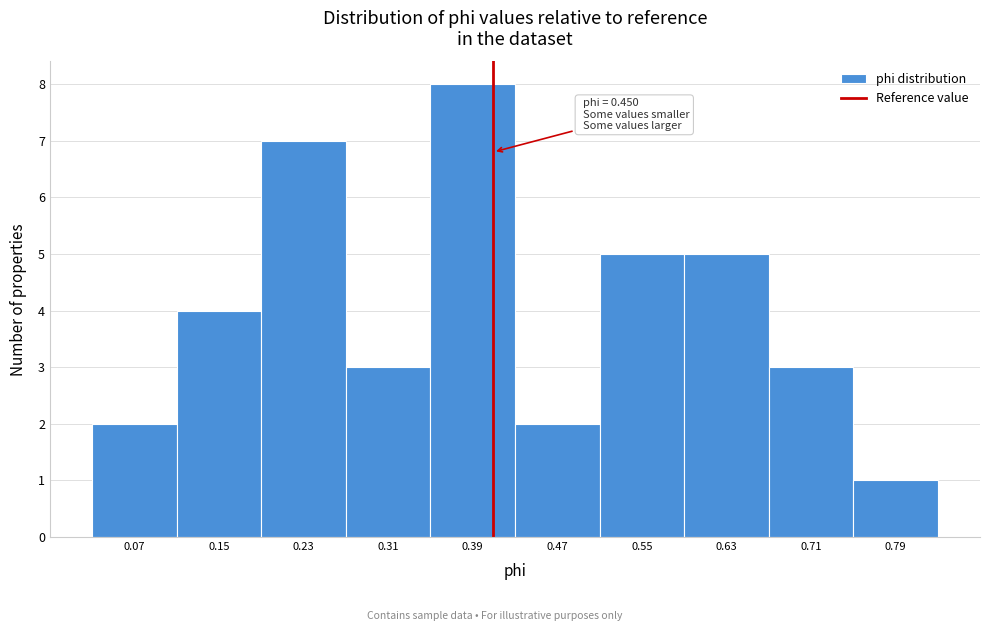

Reading left to right, extract all data points from this chart.

0.07=2	0.15=4	0.23=7	0.31=3	0.39=8	0.47=2	0.55=5	0.63=5	0.71=3	0.79=1